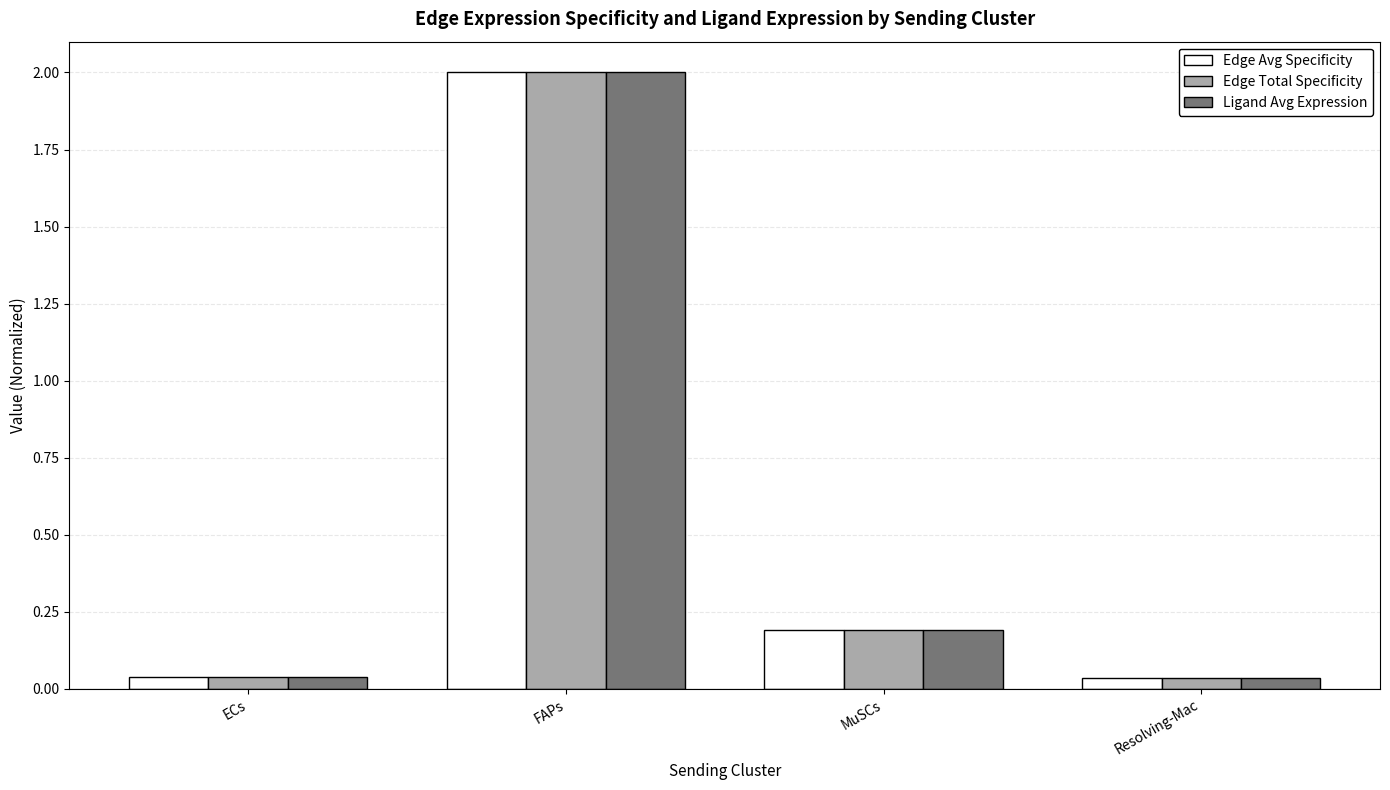

The value of Ligand Avg Expression at FAPs is 2.0. True or false?

True